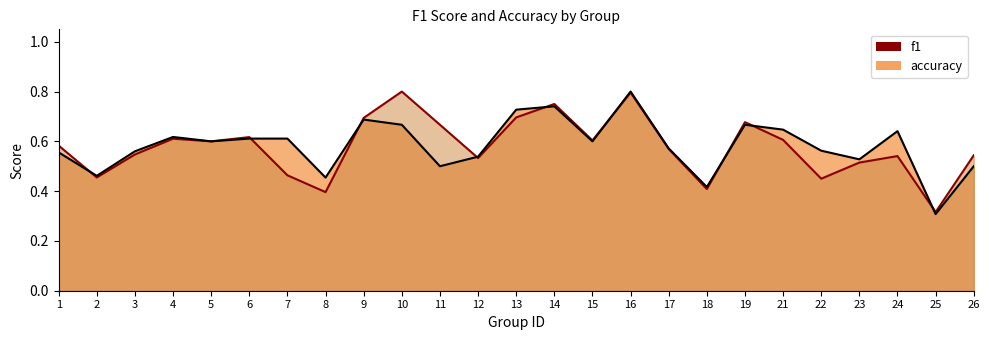

At which label does f1 reach its peak?

10